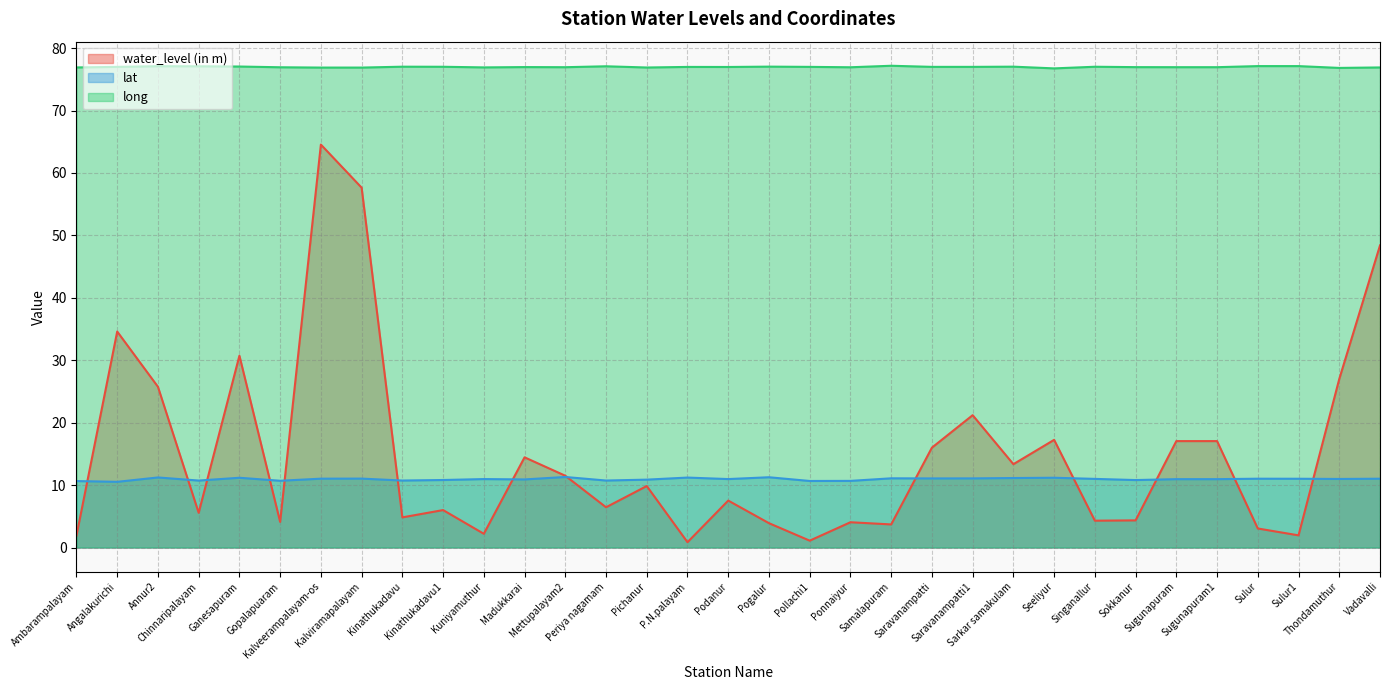

Which series has the largest total across all categories?

long